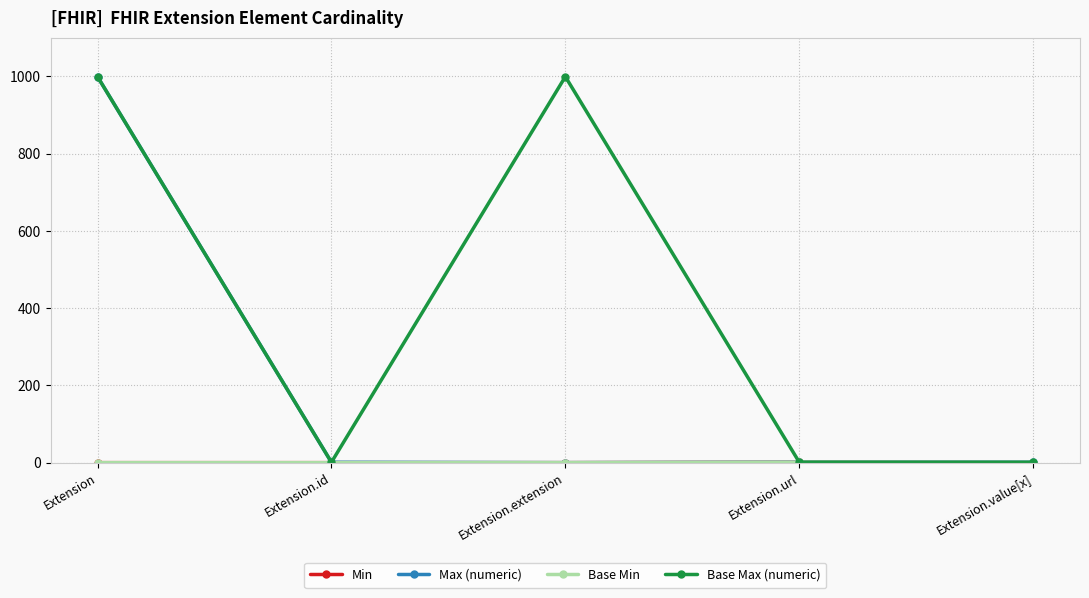

Which label corresponds to the smallest value in the chart?

Extension